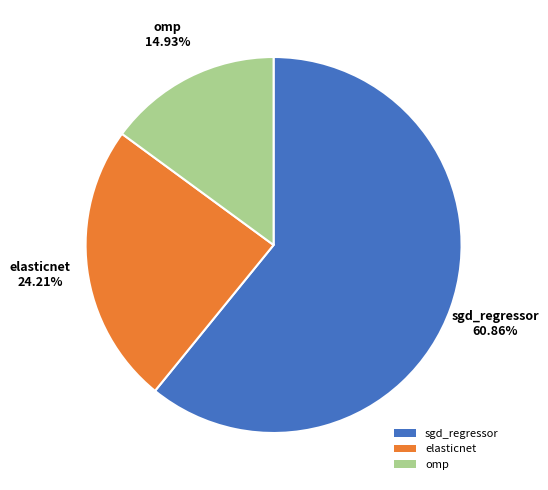

Rank the categories by value from lowest to highest.

omp, elasticnet, sgd_regressor